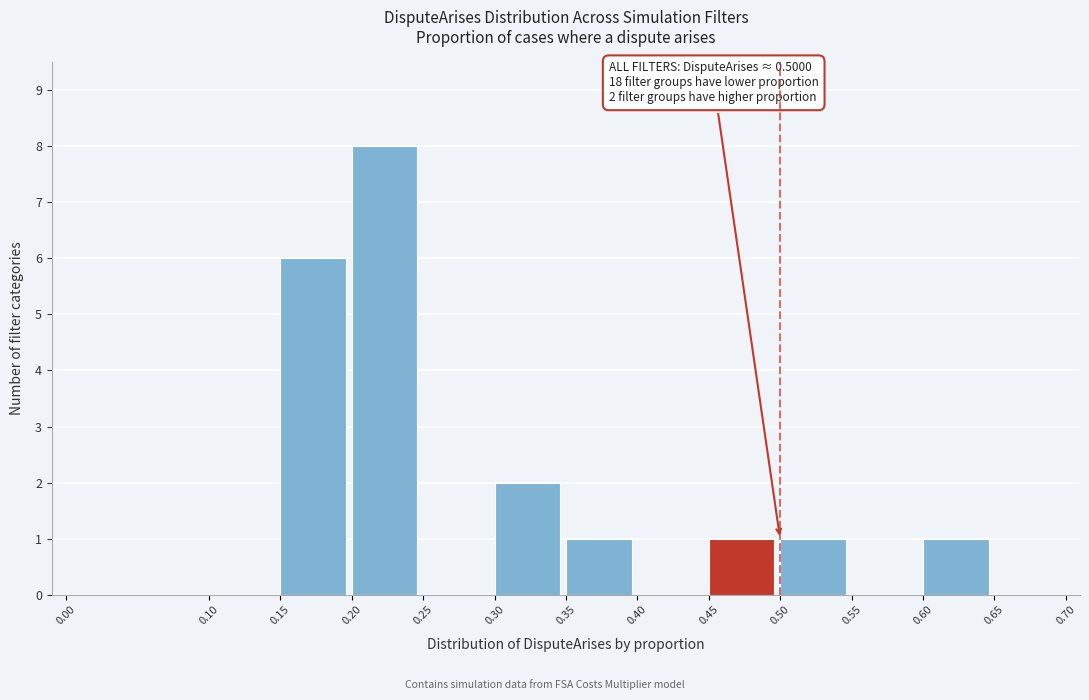

Over which range of the x-axis is the bar tallest?

0.20 to 0.25